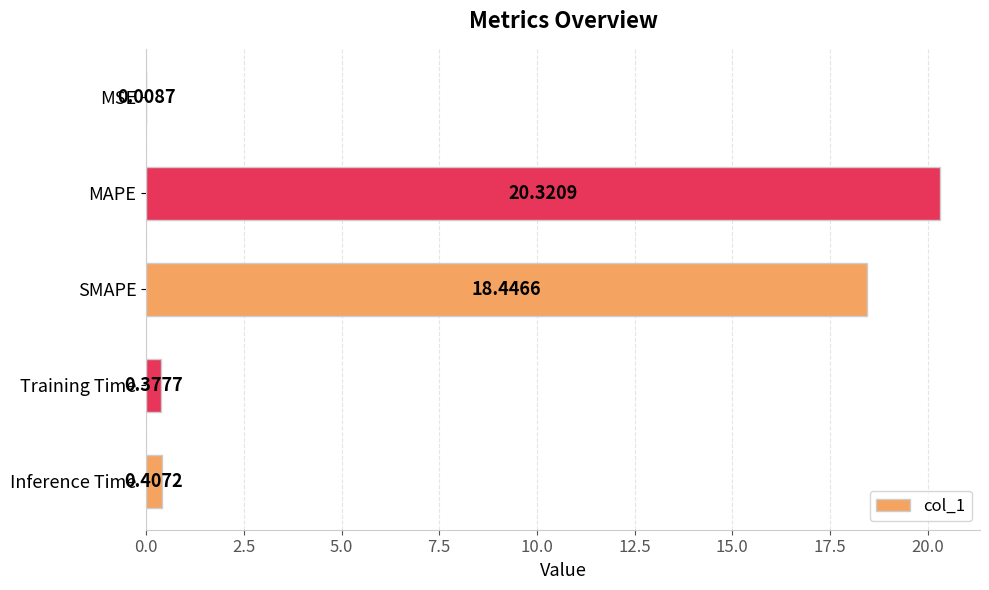

What is the sum of all values?

39.6